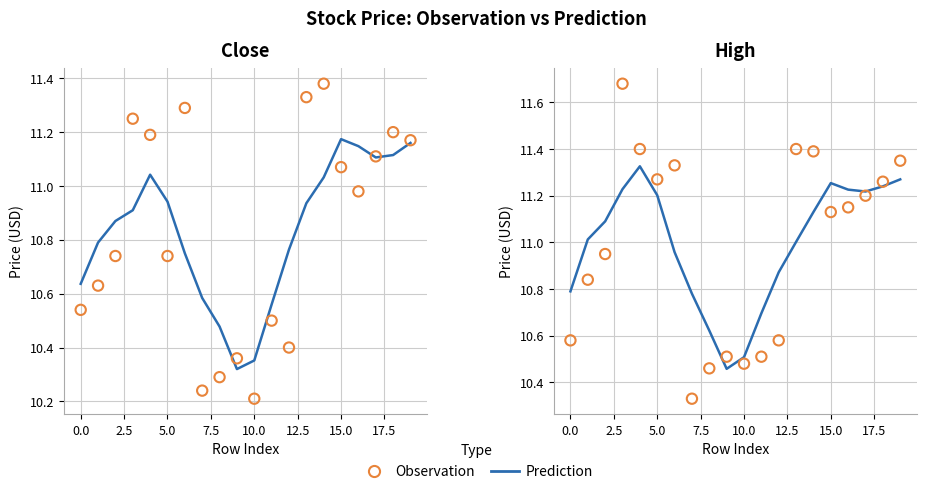

Is the value of Observation at 0.0 greater than the value of Prediction at 20.0?

Yes